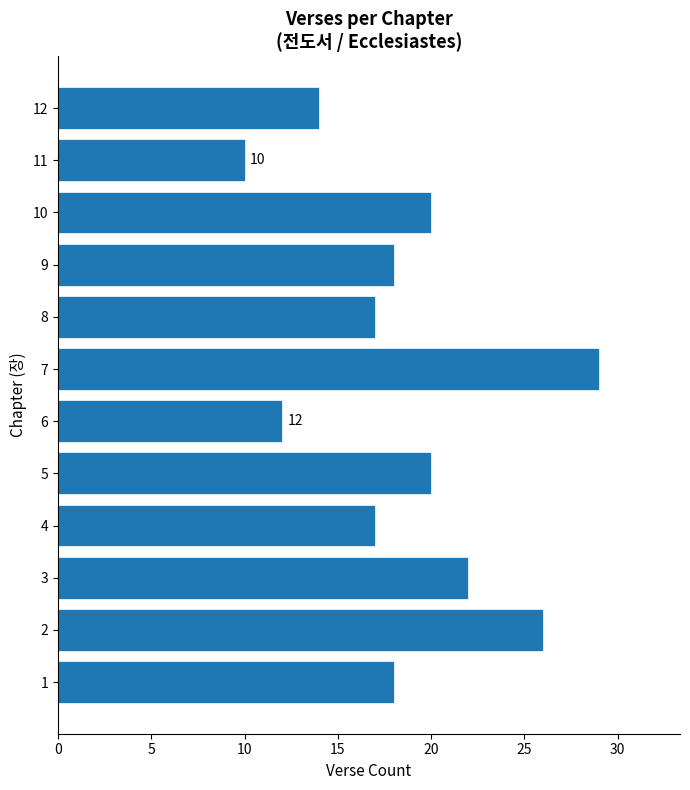

What is the sum of the values at 3 and 9?

40